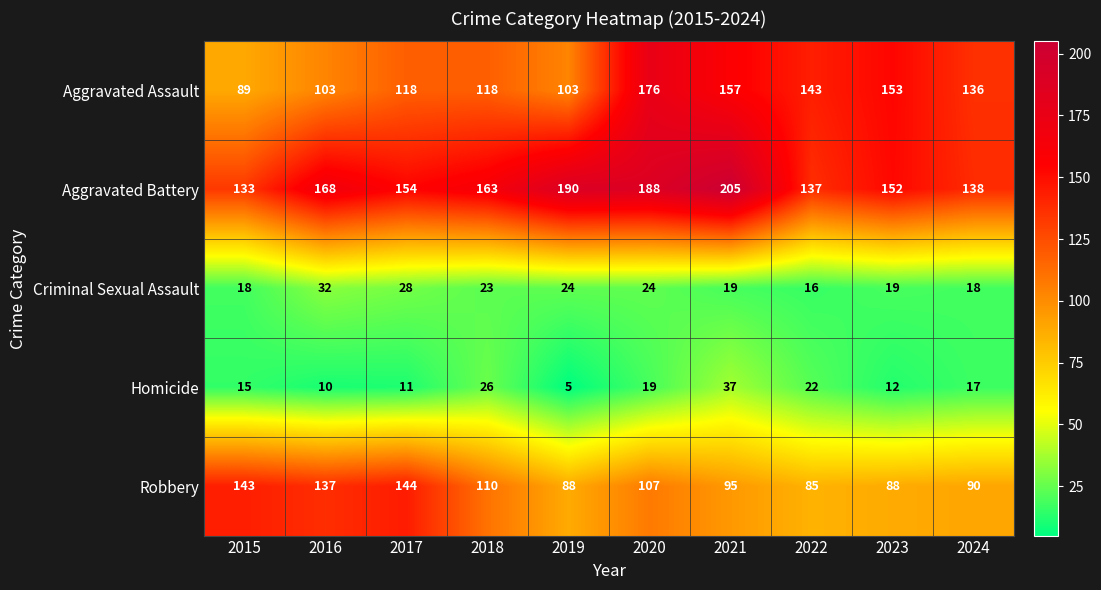

What is the difference between the maximum and minimum values in the Aggravated Assault series?

87